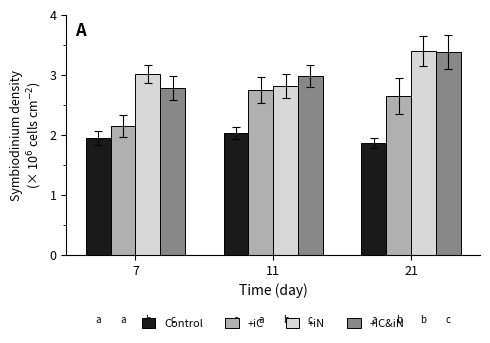

What are all the series names shown in the legend?

Control, +iC, +iN, +iC&iN